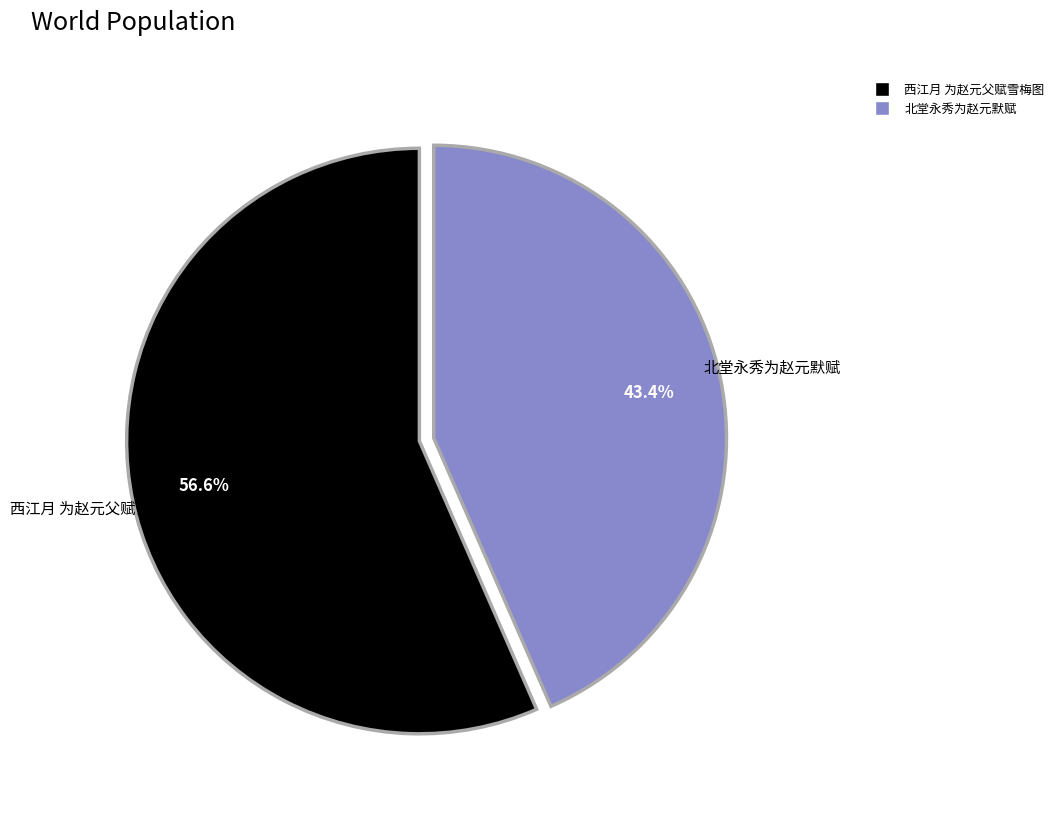

How many segments does this pie chart have?

2